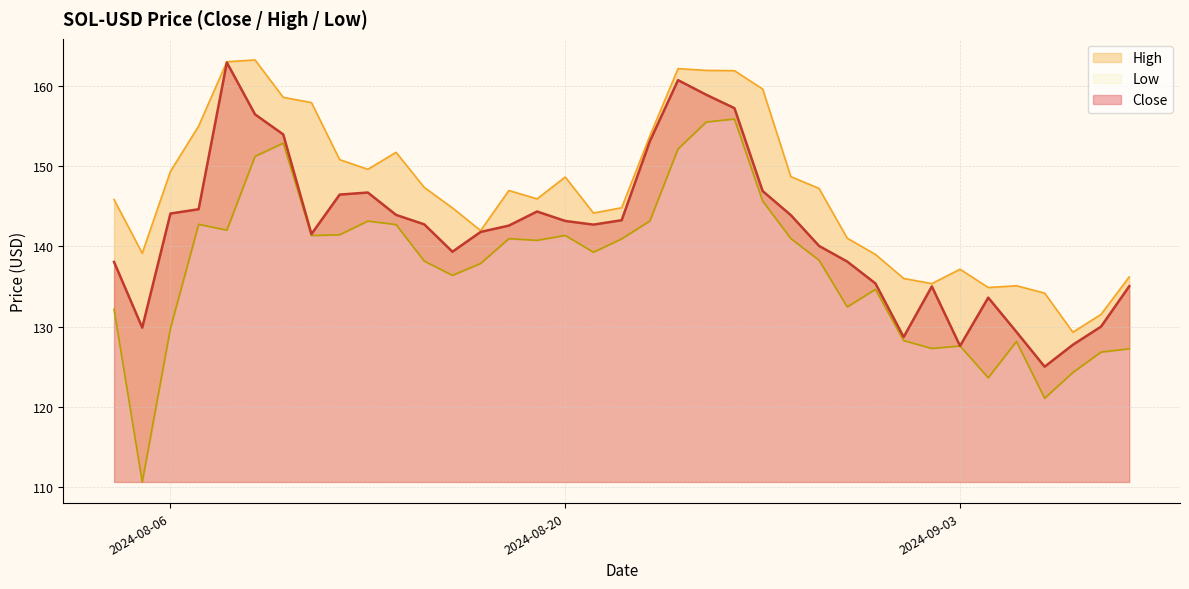

In High, how many points are higher than both neighbors (excluding endpoints)?

7